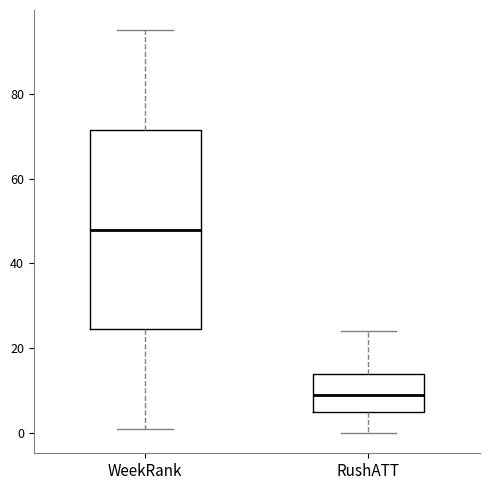

Which box has the highest median line?

WeekRank